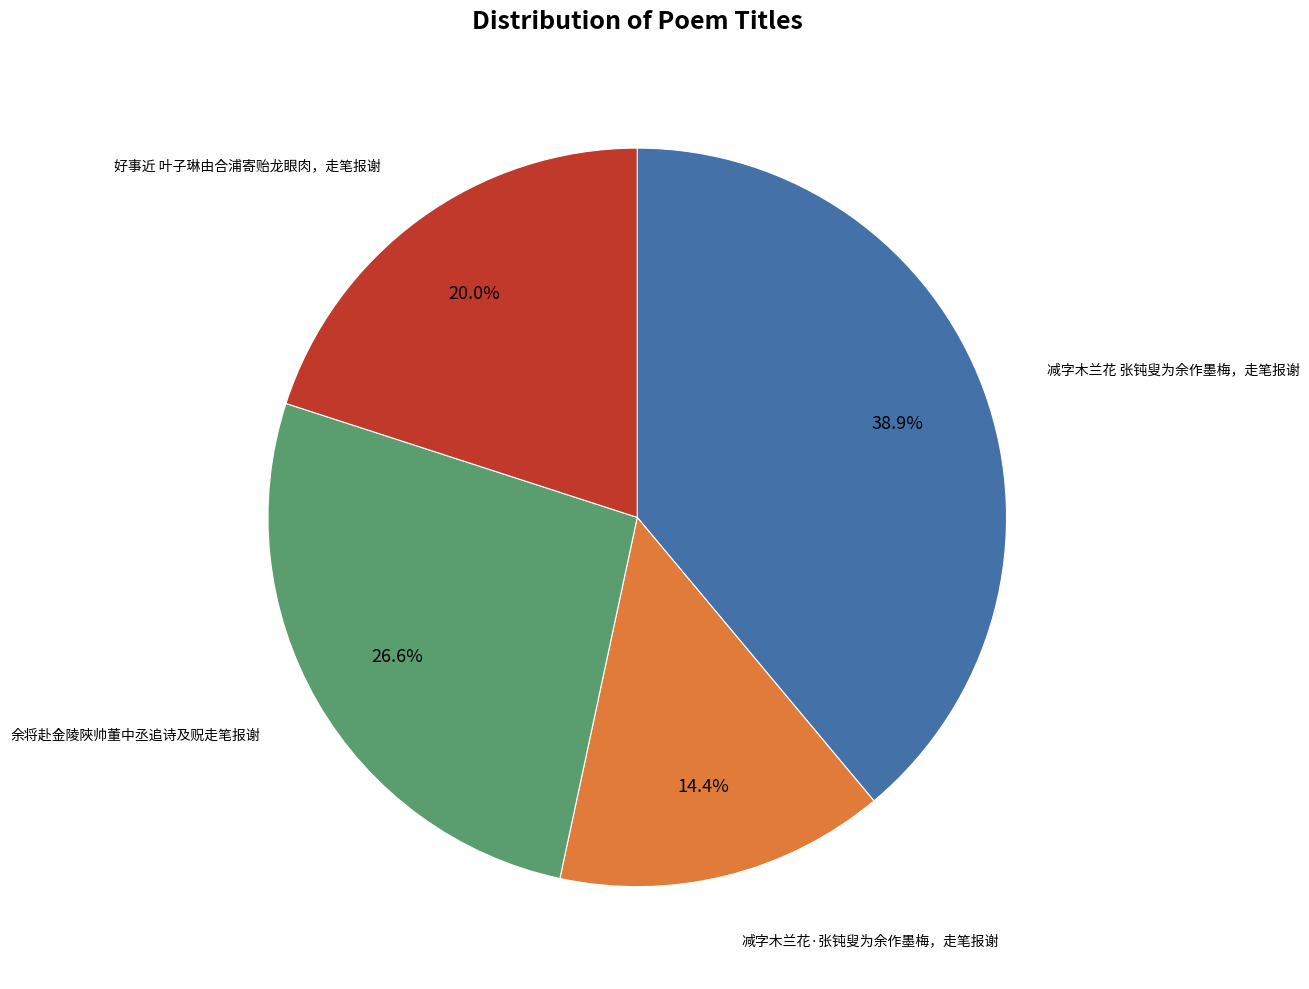

Rank the categories by value from highest to lowest.

减字木兰花 张钝叟为余作墨梅，走笔报谢, 余将赴金陵陜帅董中丞追诗及贶走笔报谢, 好事近 叶子琳由合浦寄贻龙眼肉，走笔报谢, 减字木兰花·张钝叟为余作墨梅，走笔报谢